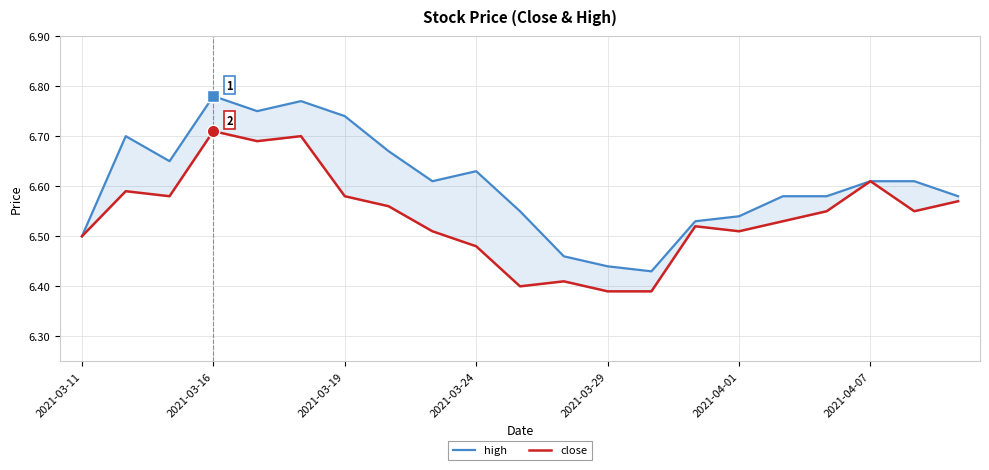

Reading left to right, what are all the values shown in this chart?

high: 6.5	6.7	6.7	6.8	6.8	6.8	6.7	6.7	6.6	6.6	6.5	6.5	6.4	6.4	6.5	6.5	6.6	6.6	6.6	6.6	6.6
close: 6.5	6.6	6.6	6.7	6.7	6.7	6.6	6.6	6.5	6.5	6.4	6.4	6.4	6.4	6.5	6.5	6.5	6.5	6.6	6.5	6.6